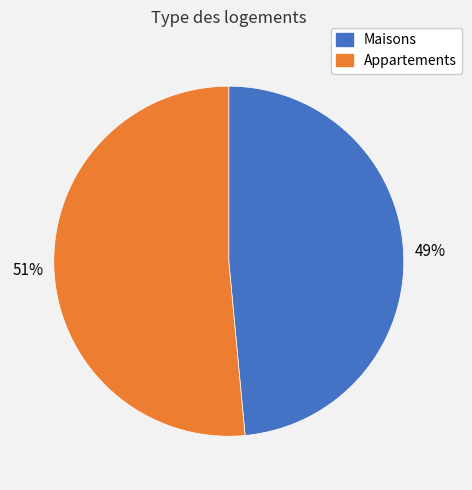

Is there a majority slice in this chart?

Yes